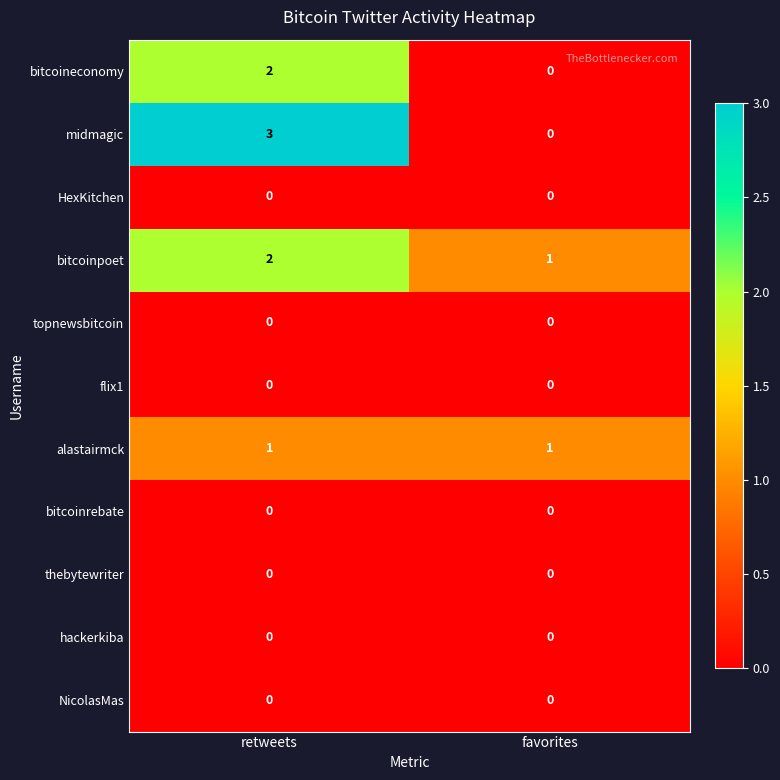

How many distinct data groups are displayed?

11